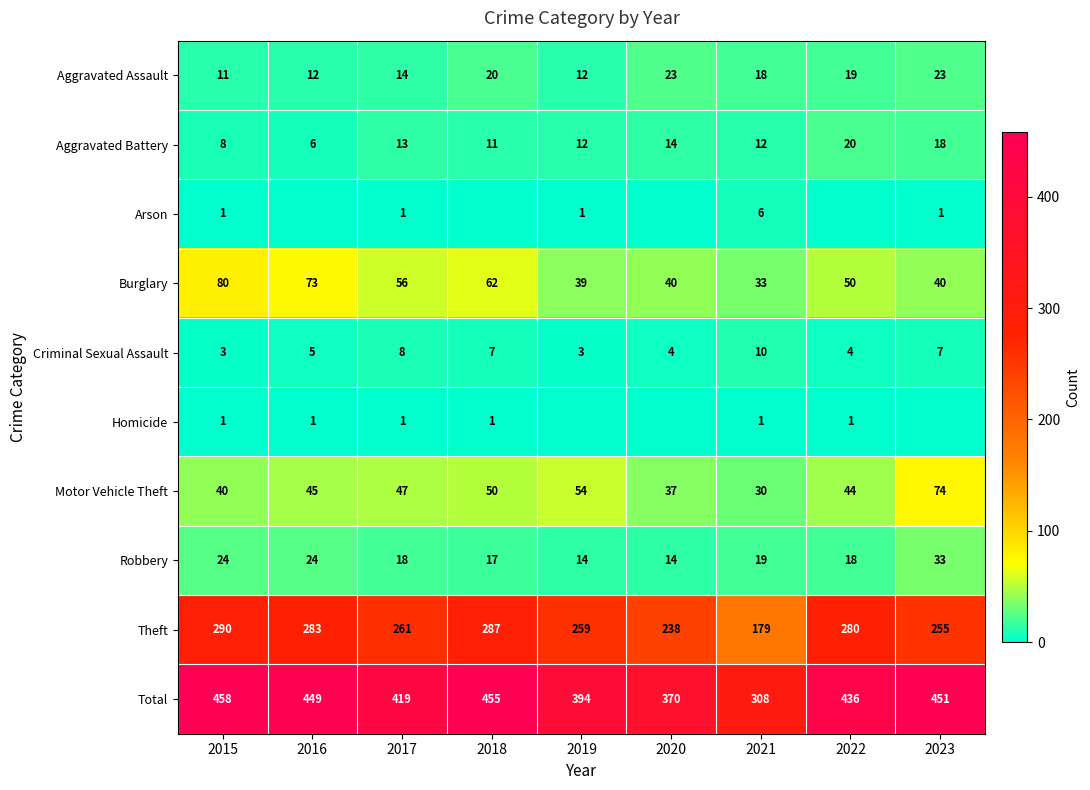

What is the minimum value for Total?

308